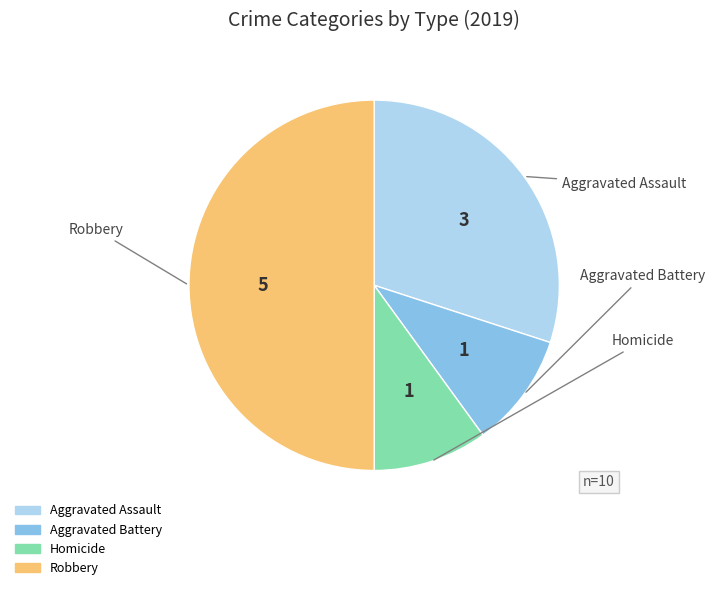

Is there a majority slice in this chart?

No